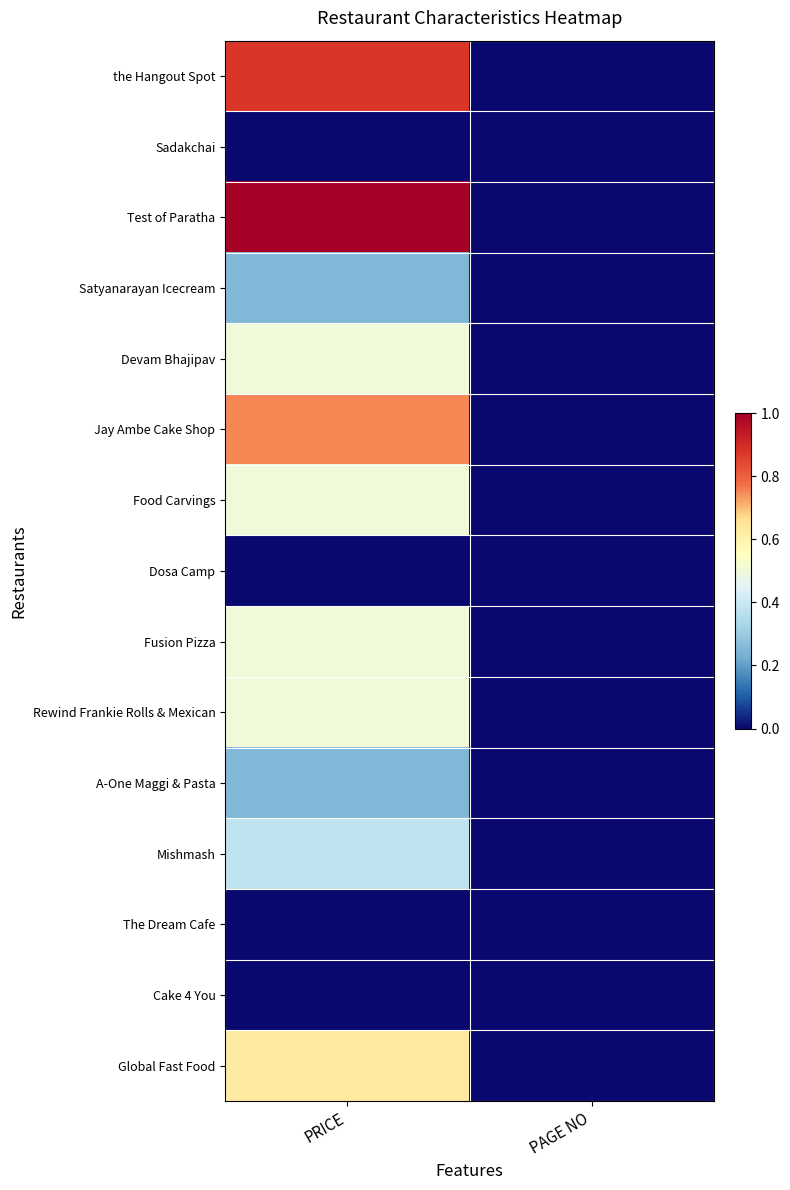

Reading left to right, transcribe all the data shown in this chart.

the Hangout Spot: PRICE=0.9	PAGE NO=0.0
Sadakchai: PRICE=0.0	PAGE NO=0.0
Test of Paratha: PRICE=1.0	PAGE NO=0.0
Satyanarayan Icecream: PRICE=0.2	PAGE NO=0.0
Devam Bhajipav: PRICE=0.5	PAGE NO=0.0
Jay Ambe Cake Shop: PRICE=0.8	PAGE NO=0.0
Food Carvings: PRICE=0.5	PAGE NO=0.0
Dosa Camp: PRICE=0.0	PAGE NO=0.0
Fusion Pizza: PRICE=0.5	PAGE NO=0.0
Rewind Frankie Rolls & Mexican: PRICE=0.5	PAGE NO=0.0
A-One Maggi & Pasta: PRICE=0.2	PAGE NO=0.0
Mishmash: PRICE=0.4	PAGE NO=0.0
The Dream Cafe: PRICE=0.0	PAGE NO=0.0
Cake 4 You: PRICE=0.0	PAGE NO=0.0
Global Fast Food: PRICE=0.6	PAGE NO=0.0